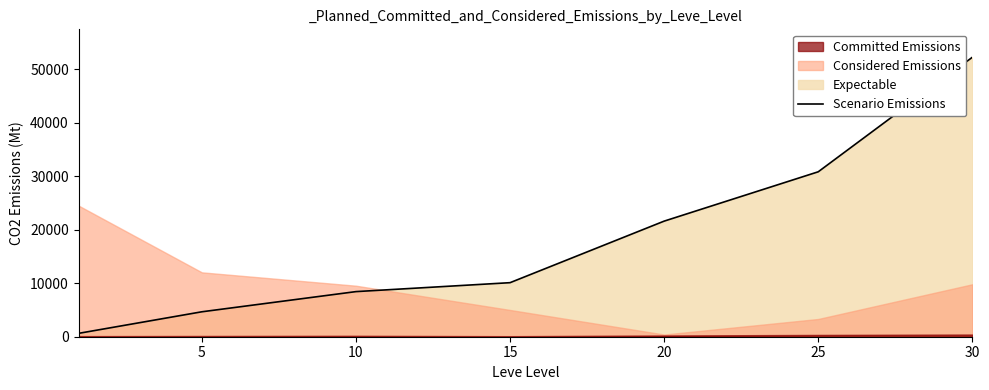

Reading right to left, what are all the values shown in this chart?

52220	30820	21600	10100	8430	4660	630